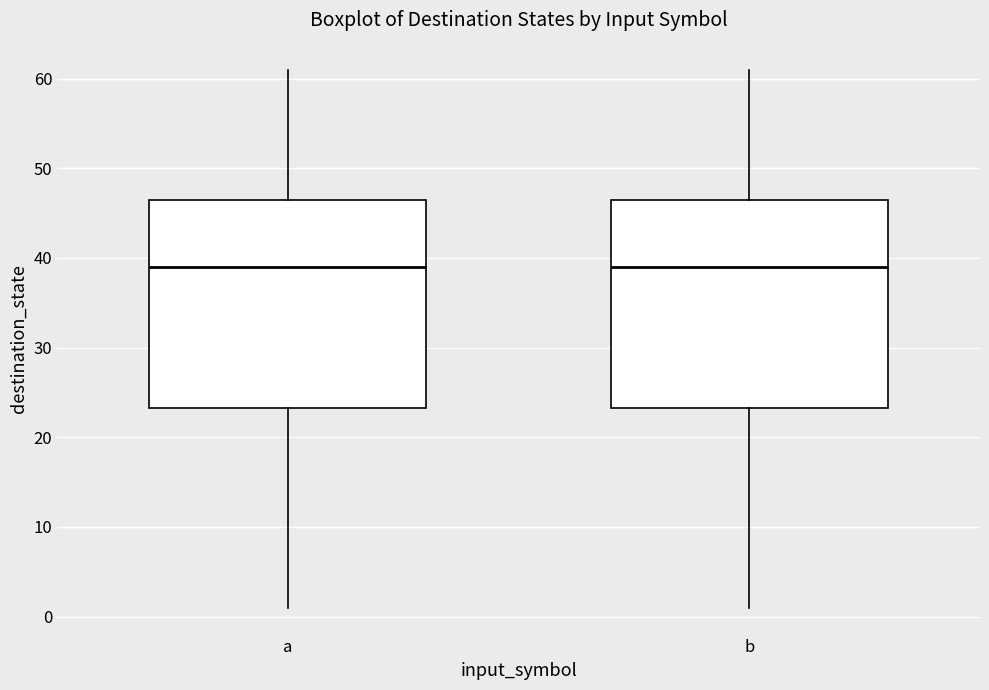

Where does the upper whisker of the box for b end on the y-axis? The values are not printed on the chart, so give them approximately, as read against the axis.

61